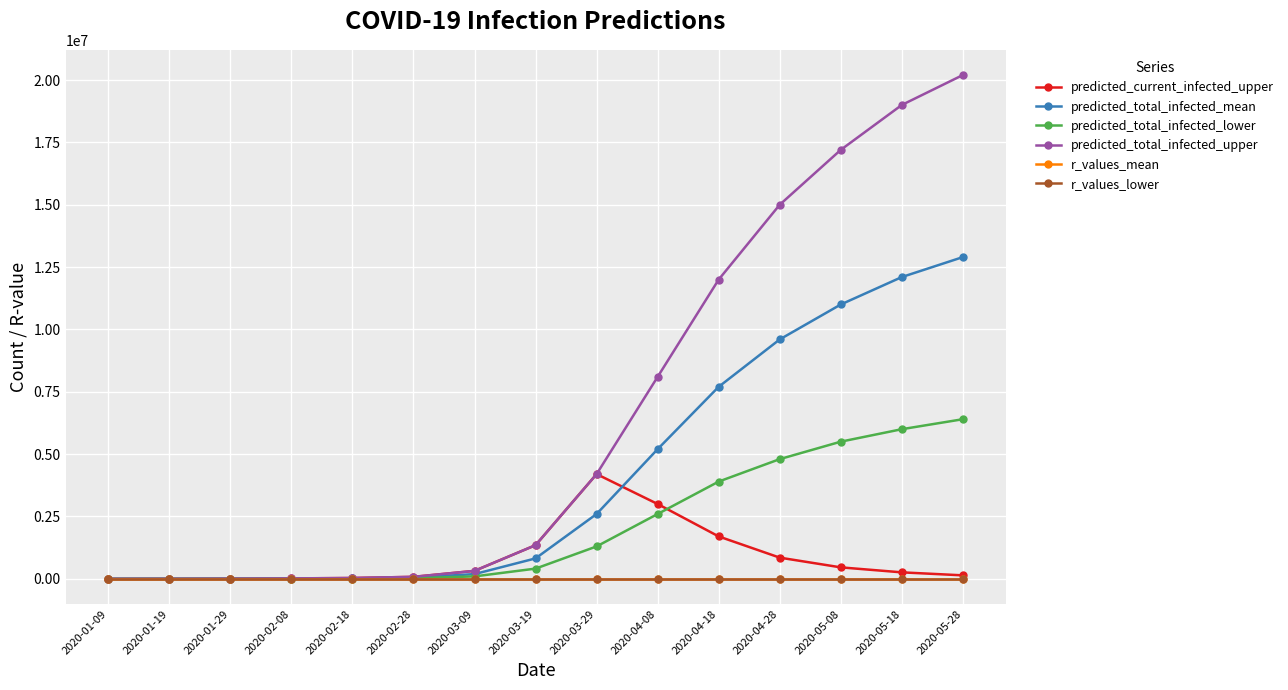

Does the chart have visible grid lines?

Yes